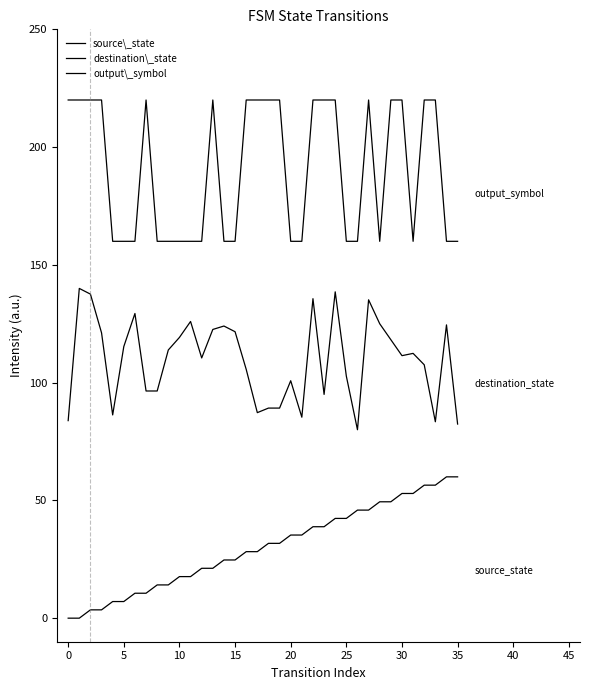

Which series has the largest total across all categories?

output\_symbol